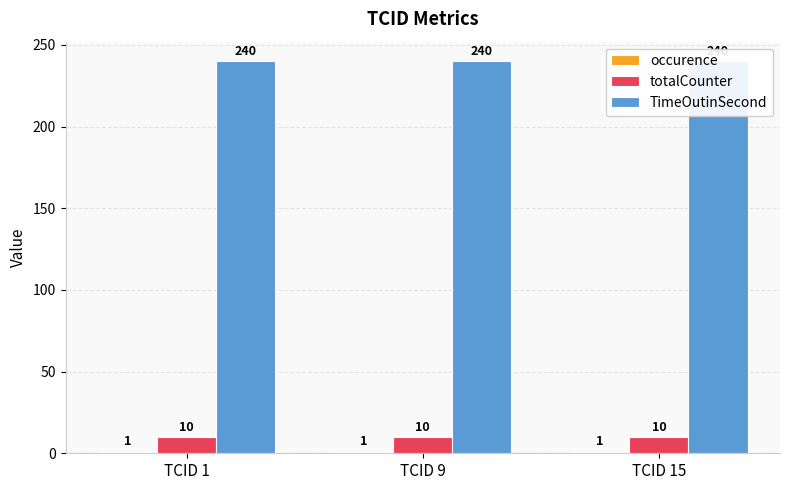

What is the minimum value for totalCounter?

10